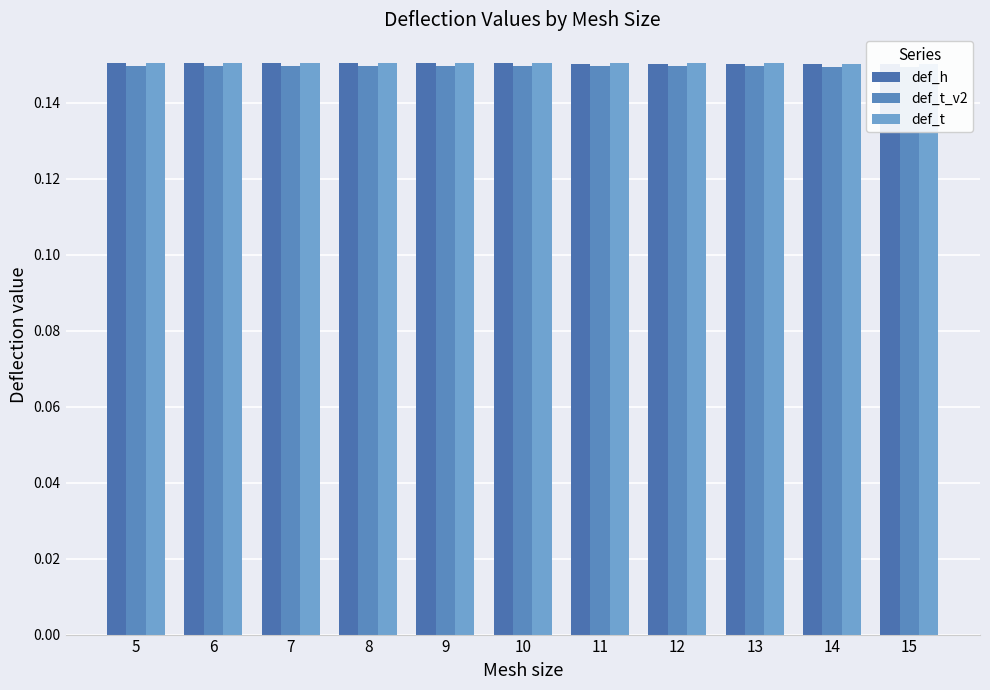

At which label does def_t reach its peak?

8